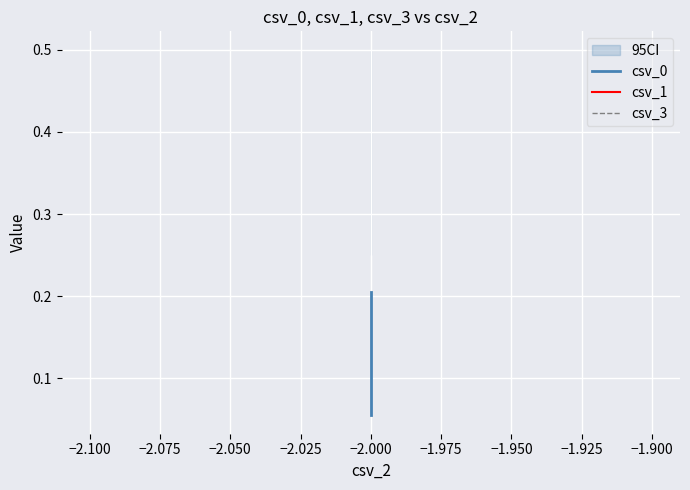

Is the value of csv_0 at −2.000 greater than the value of csv_1 at −2.000?

No